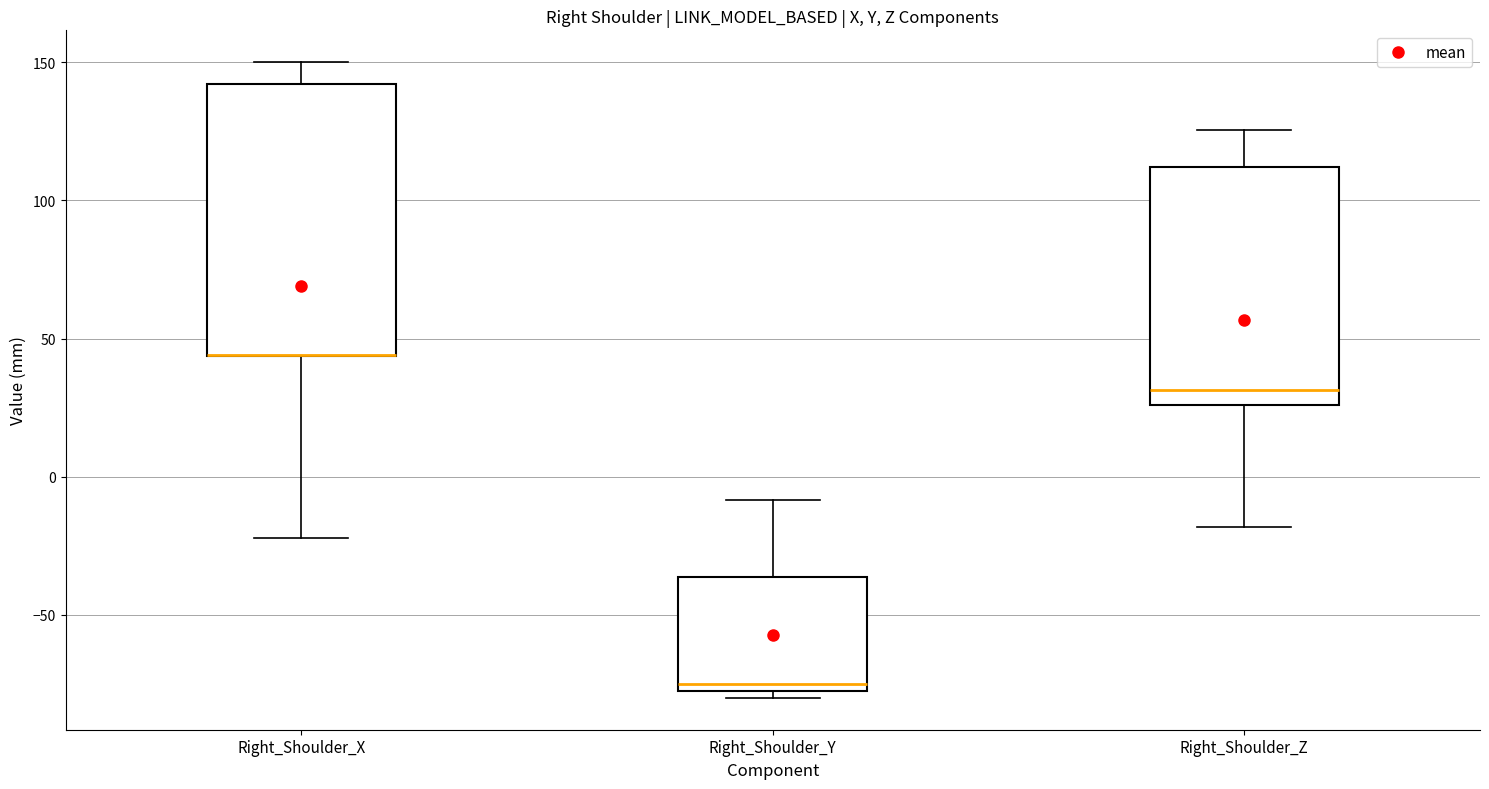

Reading left to right, transcribe this box plot: for each box, give where its median line is, the range the box spans, and where its two whiskers end, as read against the y-axis. The values are not printed on the chart, so give them approximately, as read against the axis.

Right_Shoulder_X: median 45 (drawn on the box's lower edge), box 45 to 140, whiskers -20 to 150
Right_Shoulder_Y: median -75, box -80 to -35, whiskers -80 (just below the box's lower edge) to -10
Right_Shoulder_Z: median 30, box 25 to 110, whiskers -20 to 125